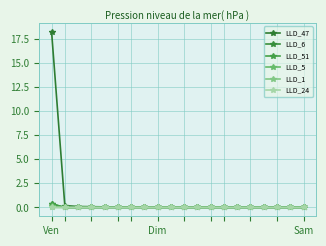

At which category is the sum across all series the highest?

Ven